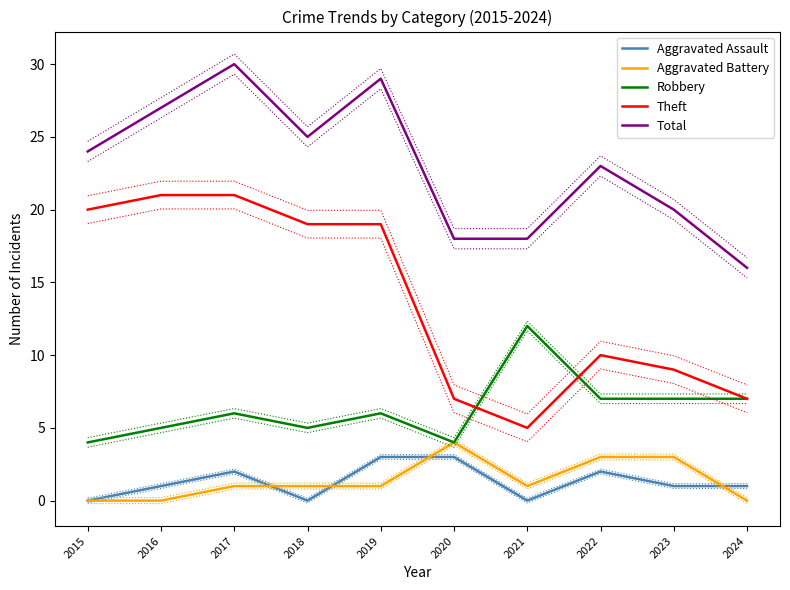

Count the number of categories in the chart.

10